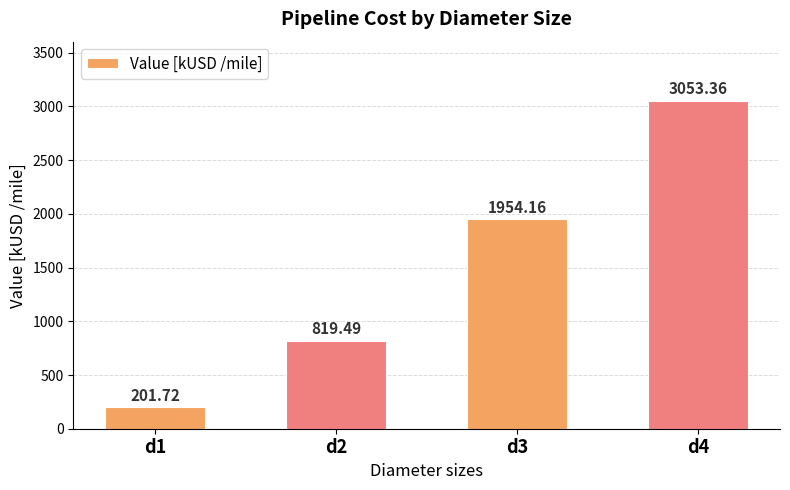

Reading left to right, list all the values displayed in this chart.

d1=201.7	d2=819.5	d3=1954.2	d4=3053.4